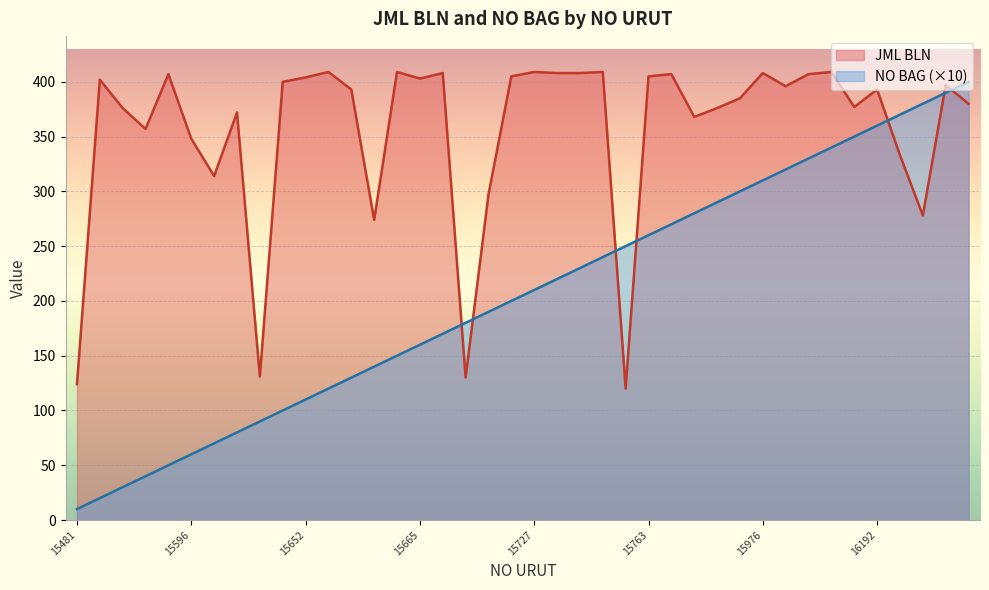

What is the total value across all series at 15567?

406